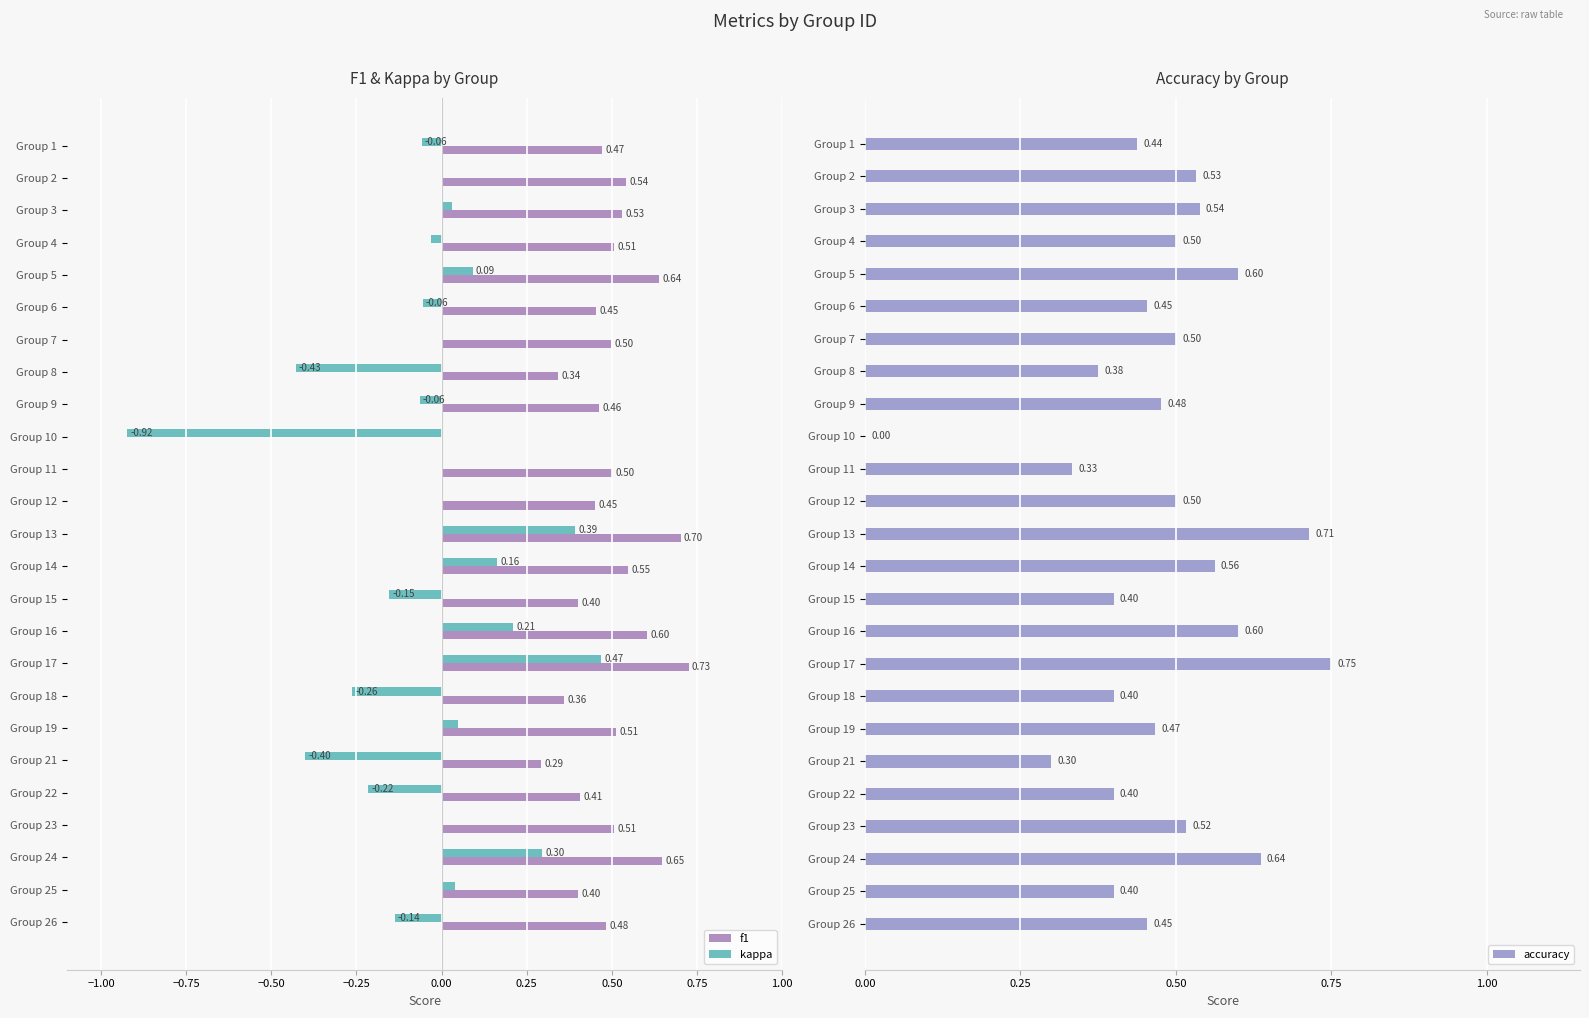

What is the sum of the f1 values at Group 16 and Group 26?

1.1